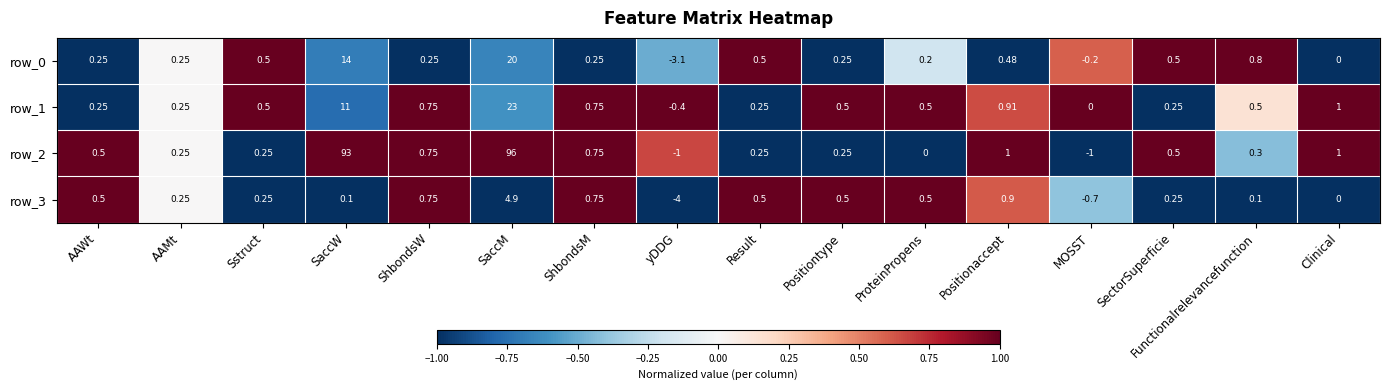

What is the sum of all row_2 values?

192.8